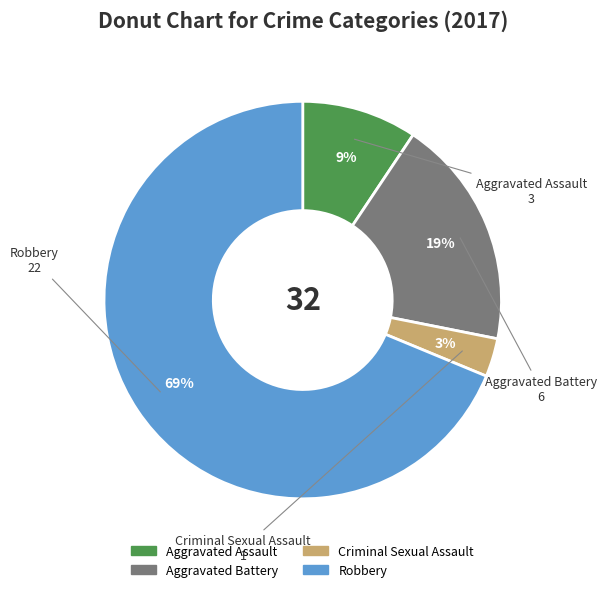

How many slices are in this pie chart?

4